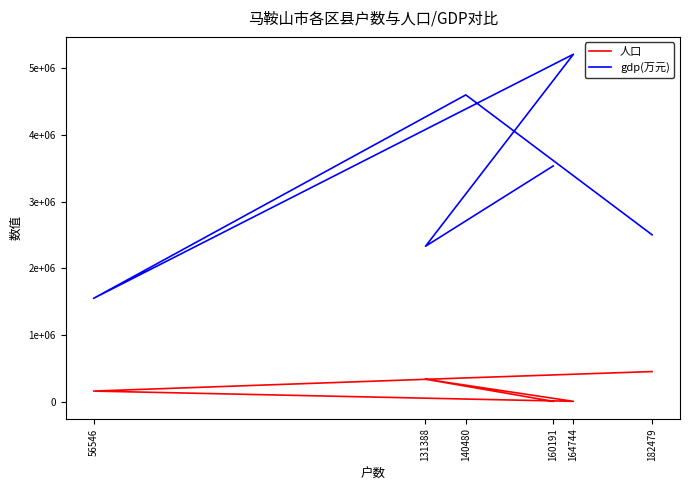

True or false: 人口 and gdp(万元) cross at least once.

False